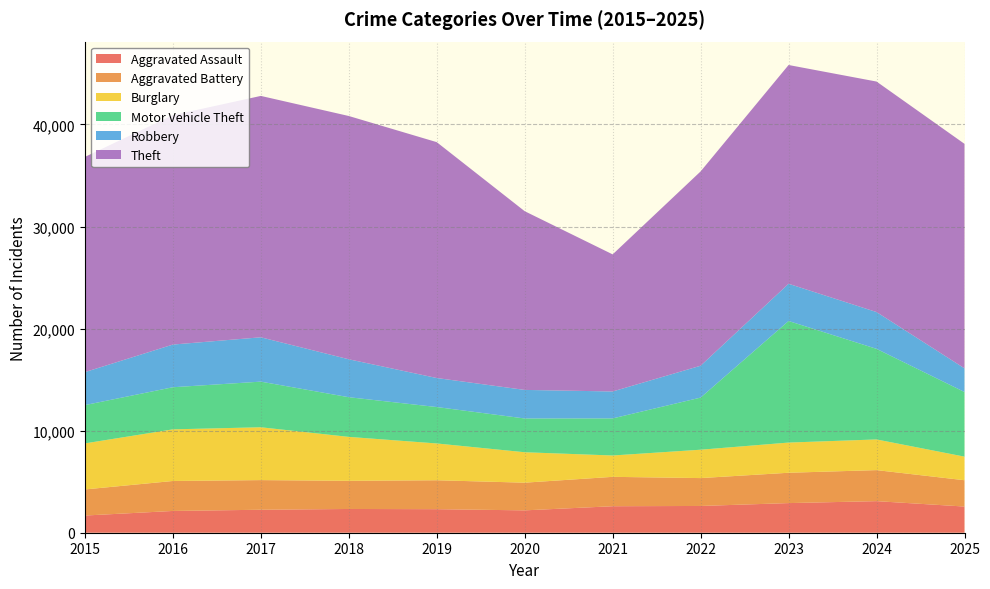

Reading left to right, extract all data points from this chart.

Aggravated Assault: 2015=1684	2016=2133	2017=2252	2018=2327	2019=2307	2020=2191	2021=2596	2022=2622	2023=2903	2024=3094	2025=2565
Aggravated Battery: 2015=2557	2016=2936	2017=2903	2018=2759	2019=2834	2020=2712	2021=2879	2022=2731	2023=2972	2024=3040	2025=2578
Burglary: 2015=4511	2016=5059	2017=5178	2018=4304	2019=3605	2020=2982	2021=2092	2022=2780	2023=2958	2024=3005	2025=2311
Motor Vehicle Theft: 2015=3752	2016=4126	2017=4470	2018=3887	2019=3568	2020=3308	2021=3633	2022=5106	2023=11912	2024=8876	2025=6332
Robbery: 2015=3231	2016=4181	2017=4344	2018=3716	2019=2843	2020=2799	2021=2639	2022=3122	2023=3646	2024=3605	2025=2319
Theft: 2015=21085	2016=22475	2017=23650	2018=23836	2019=23110	2020=17509	2021=13432	2022=19038	2023=21434	2024=22584	2025=21995